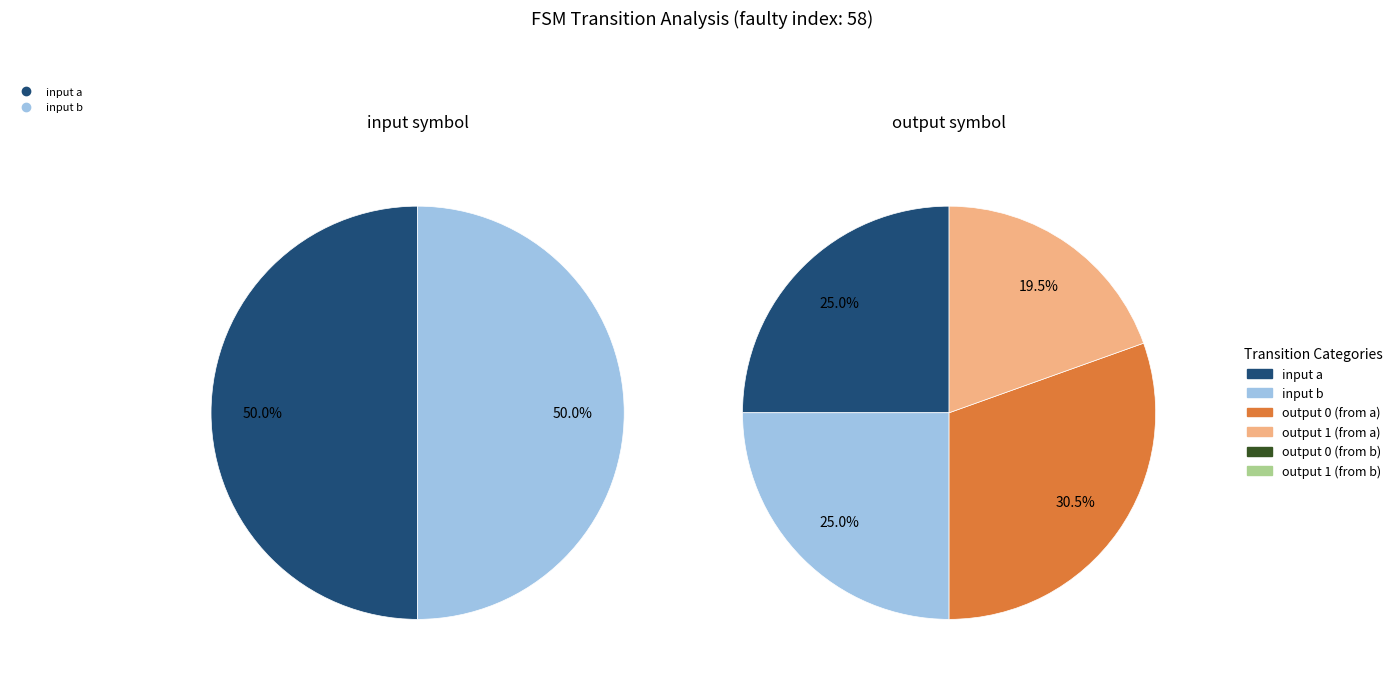

Is it true that 1 is 54% of the pie?

False